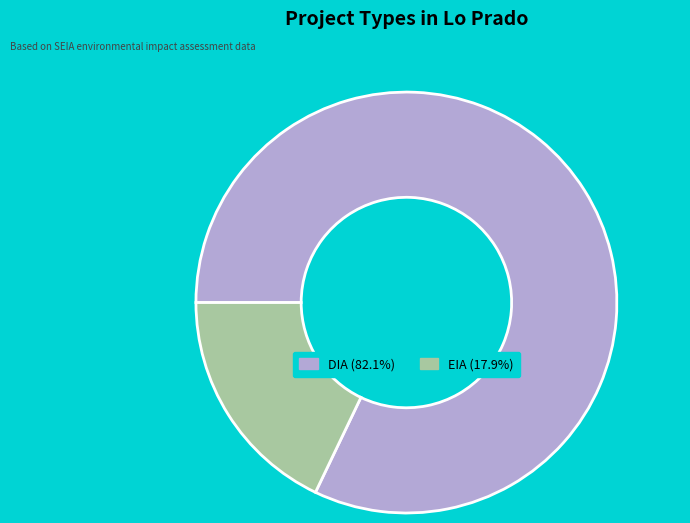

The EIA slice represents 18% of the pie. True or false?

True